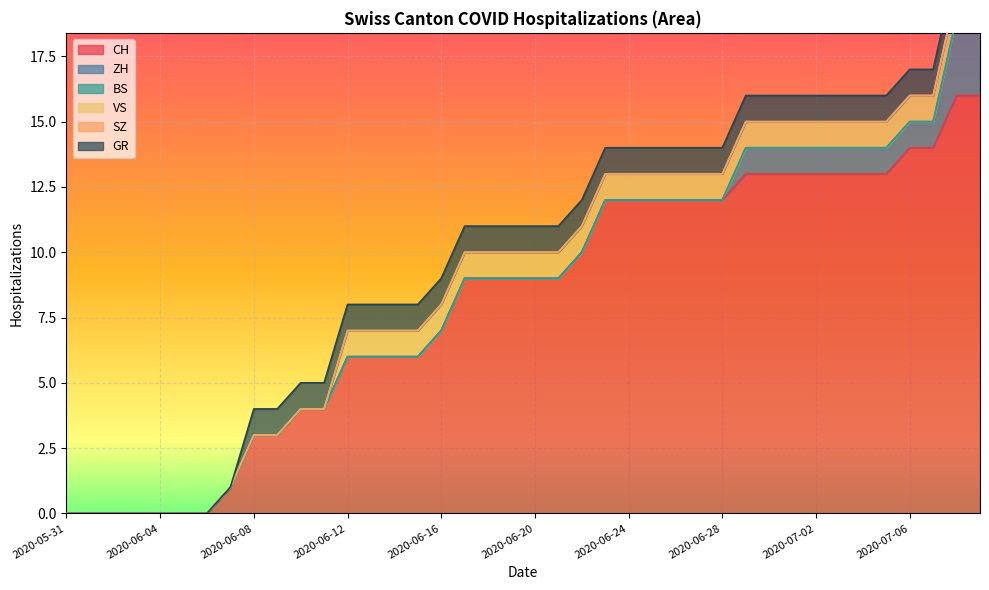

What is the difference between the highest and lowest values at 2020-06-27?

12